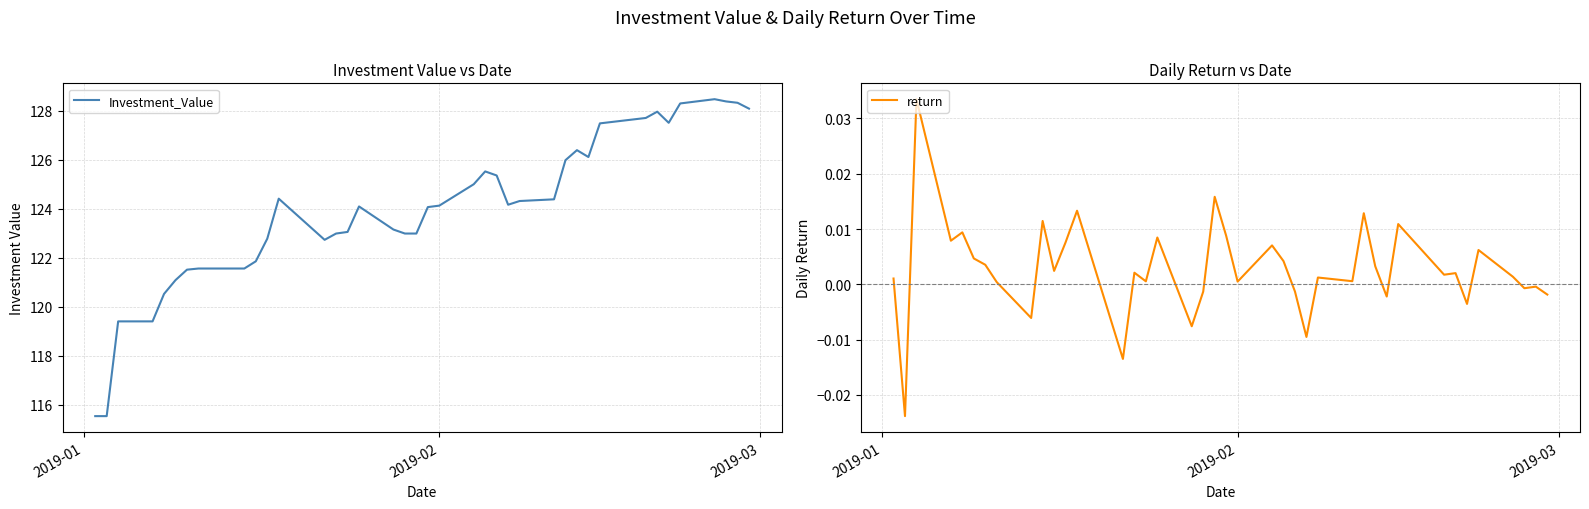

What is the average value of the Investment_Value series?

123.9